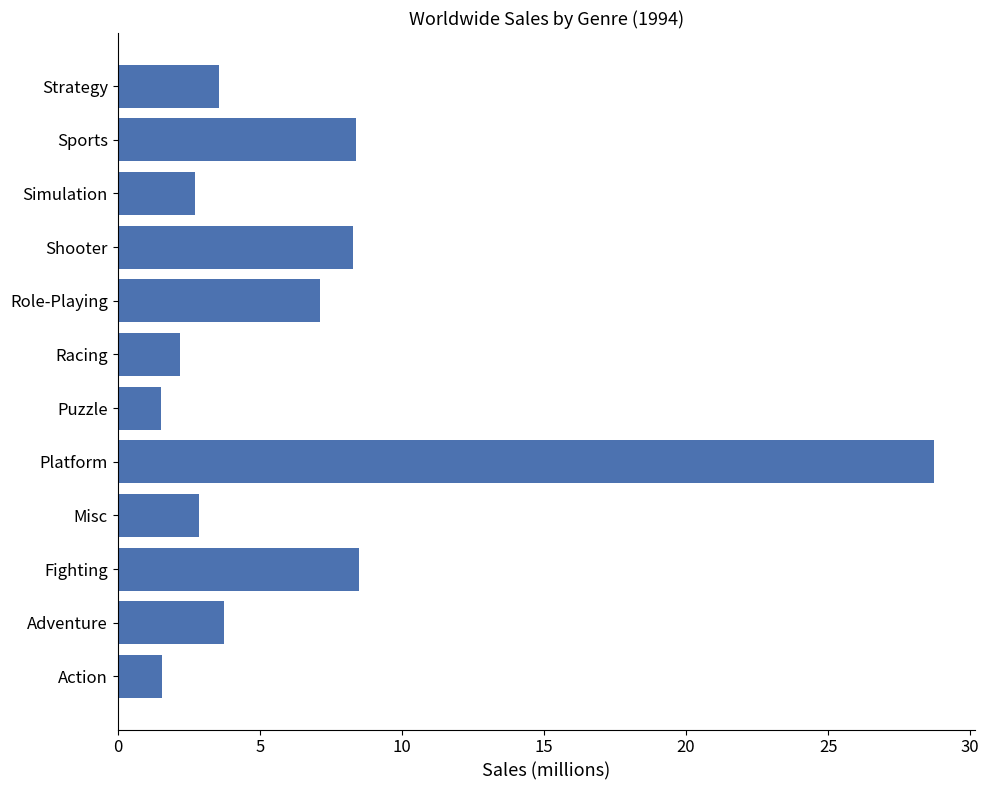

What is the smallest value displayed?

1.5